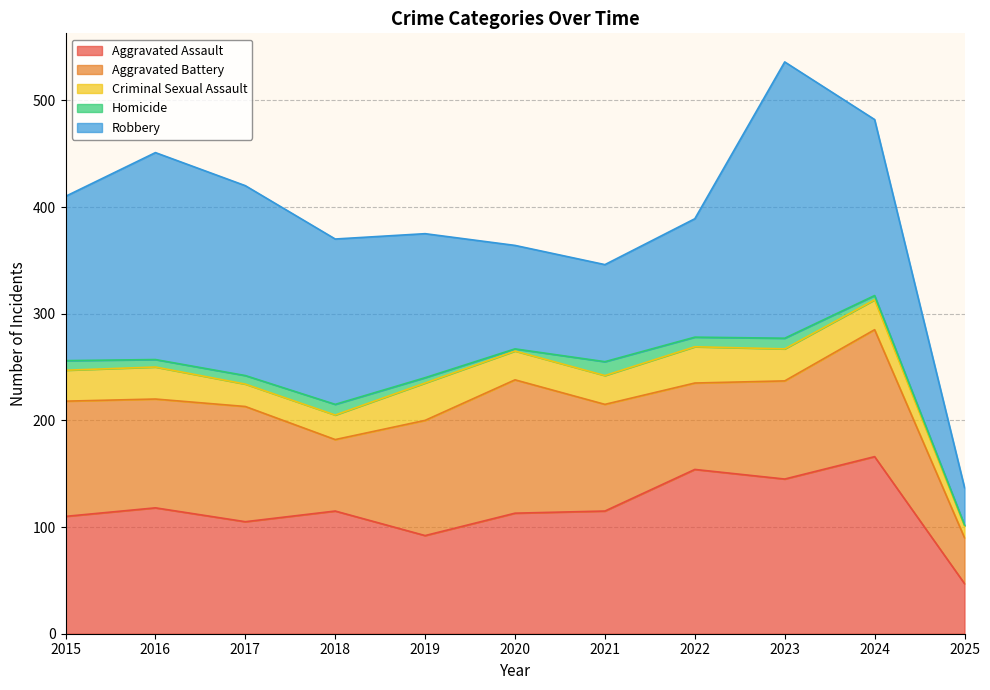

Is it true that Criminal Sexual Assault equals 27 at 2021?

True